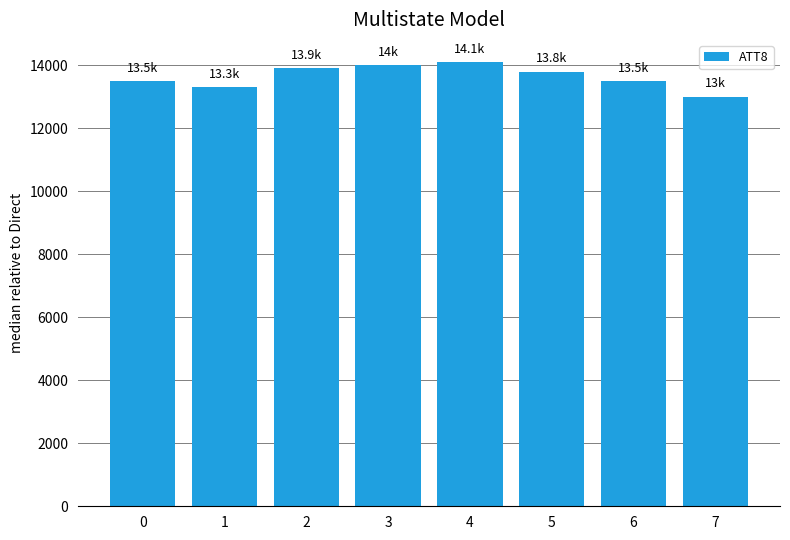

True or false: the data shows 13900 at 2.

True